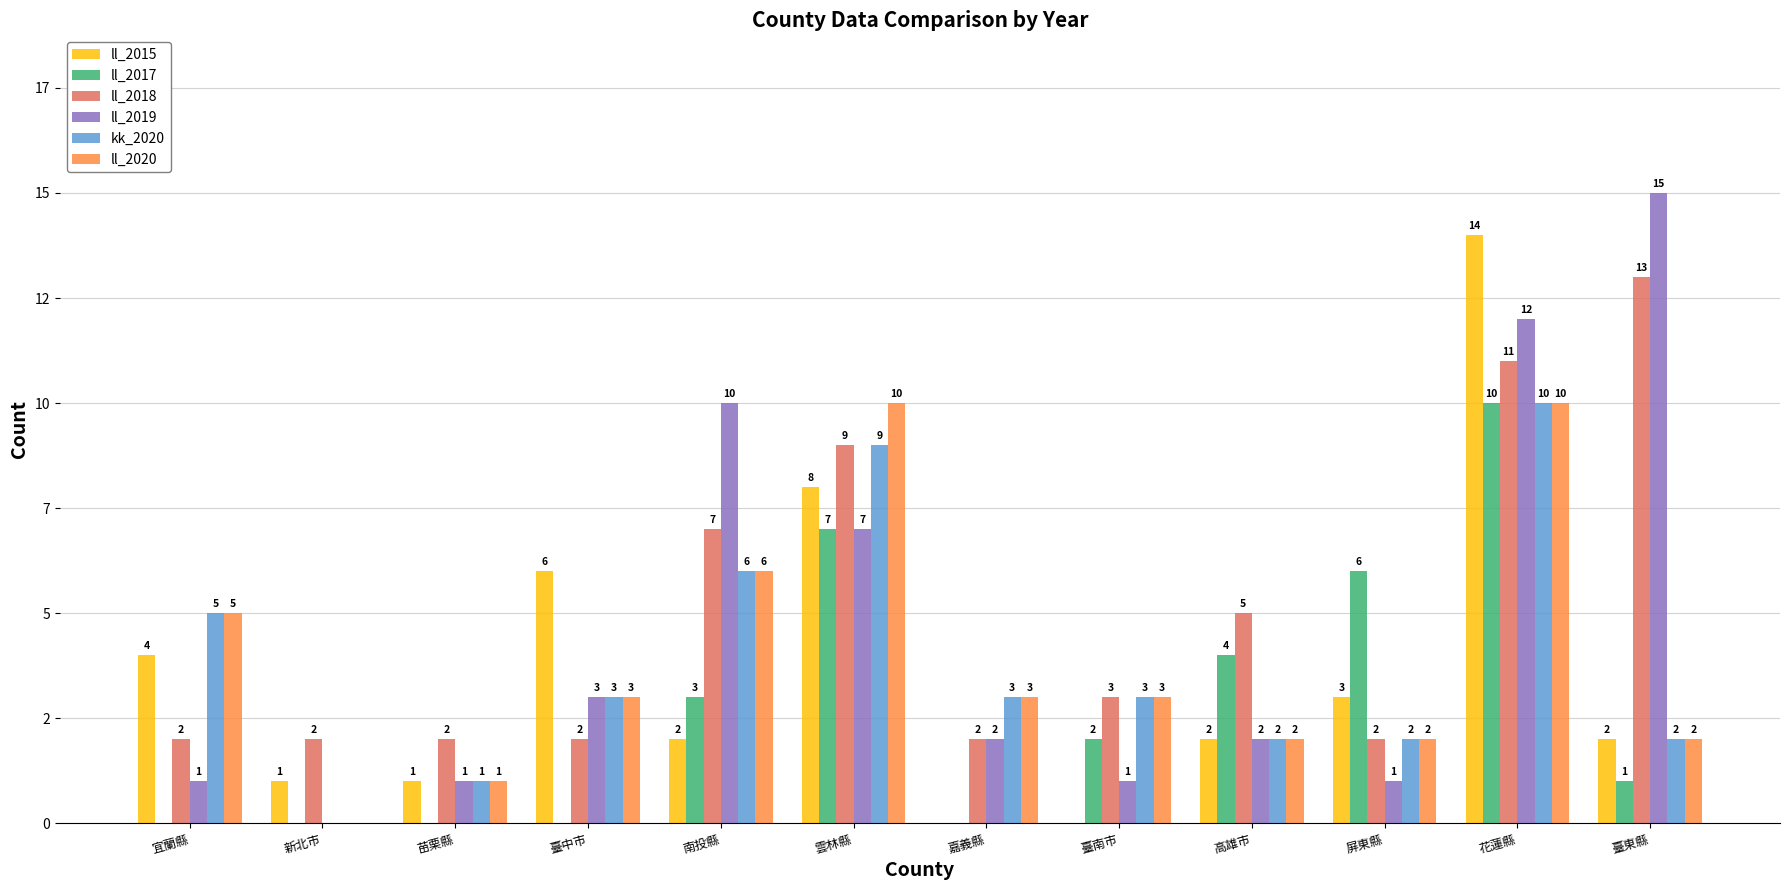

Which category has the lowest value in the ll_2015 series?

嘉義縣